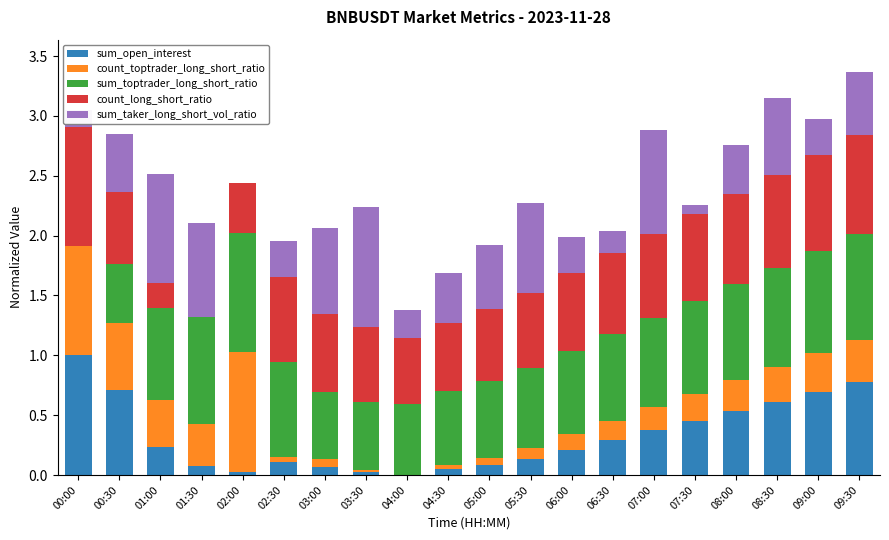

What is the maximum value for sum_open_interest?

1.0